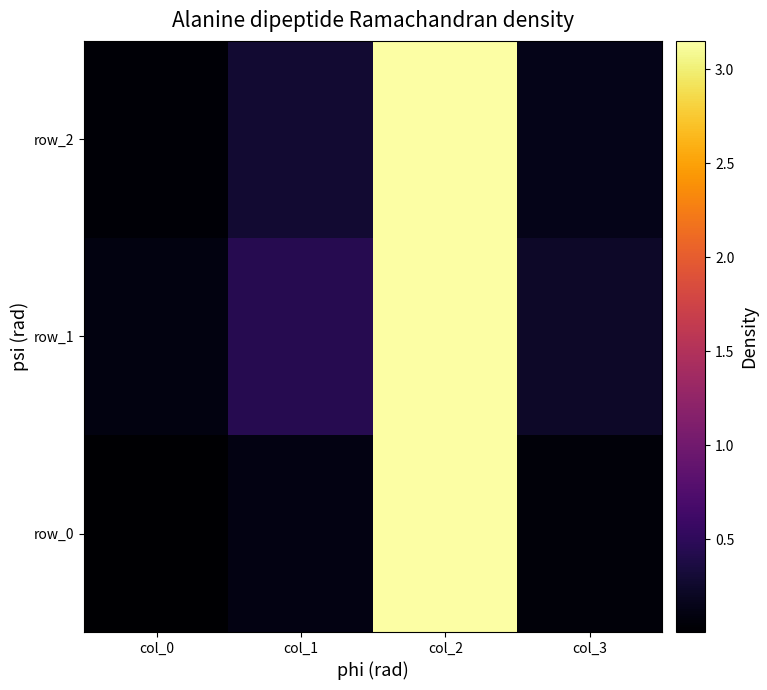

Reading left to right, list all the values displayed in this chart.

row_0: col_0=0.0	col_1=0.1	col_2=3.1	col_3=0.1
row_1: col_0=0.1	col_1=0.4	col_2=3.2	col_3=0.2
row_2: col_0=0.0	col_1=0.3	col_2=3.1	col_3=0.1